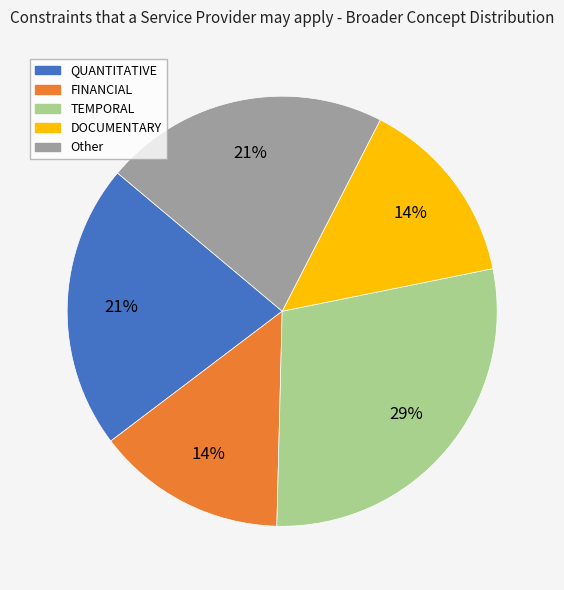

Approximately how many times larger is the value at Other compared to FINANCIAL?

1.5